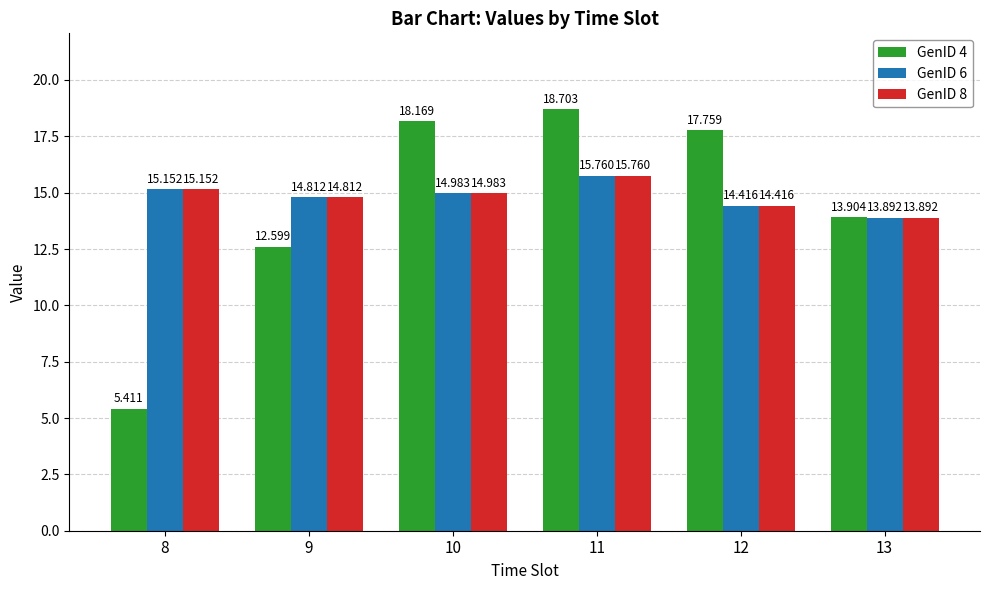

What is the average value of the GenID 8 series?

14.8